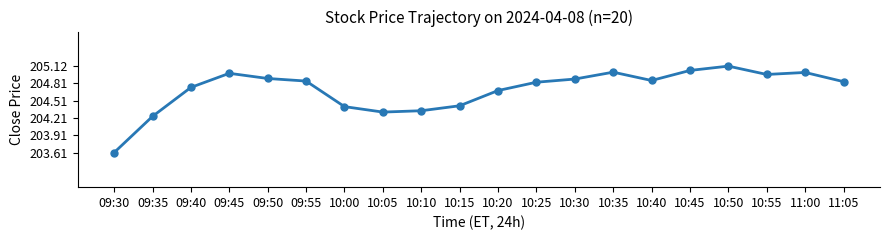

What is the change in value from 09:55 to 10:05?

-0.5